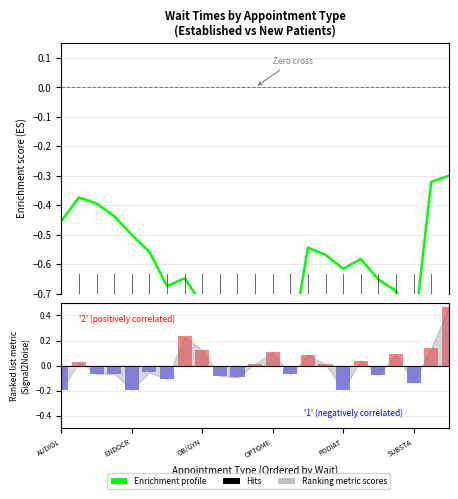

What is the sum of the values at 21 and 18?

-1.0